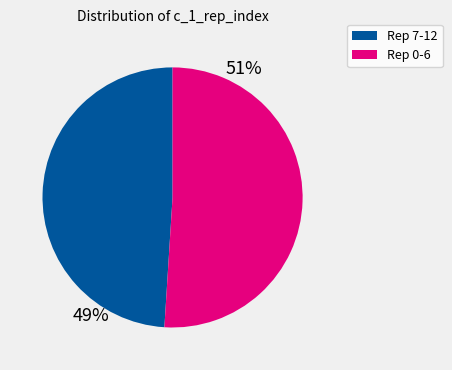

Is there any slice that represents more than half of the pie?

Yes